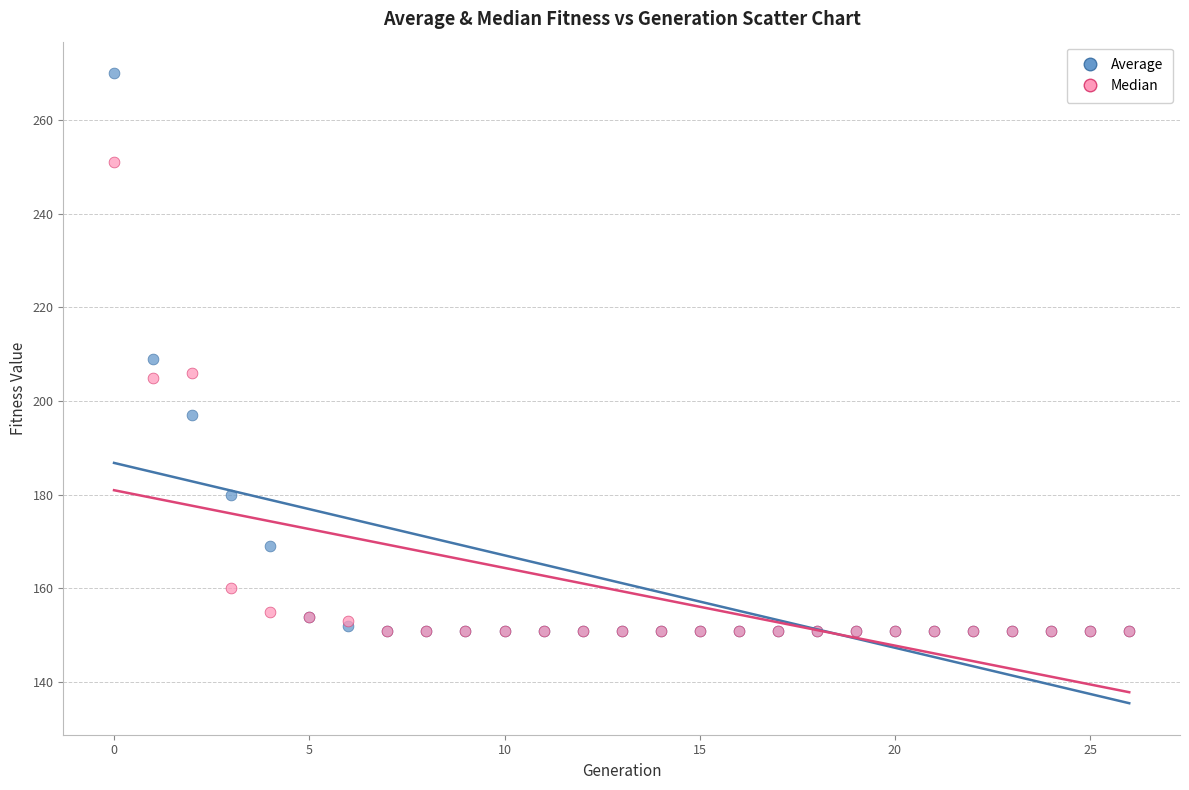

What are all the series names shown in the legend?

Average, Median